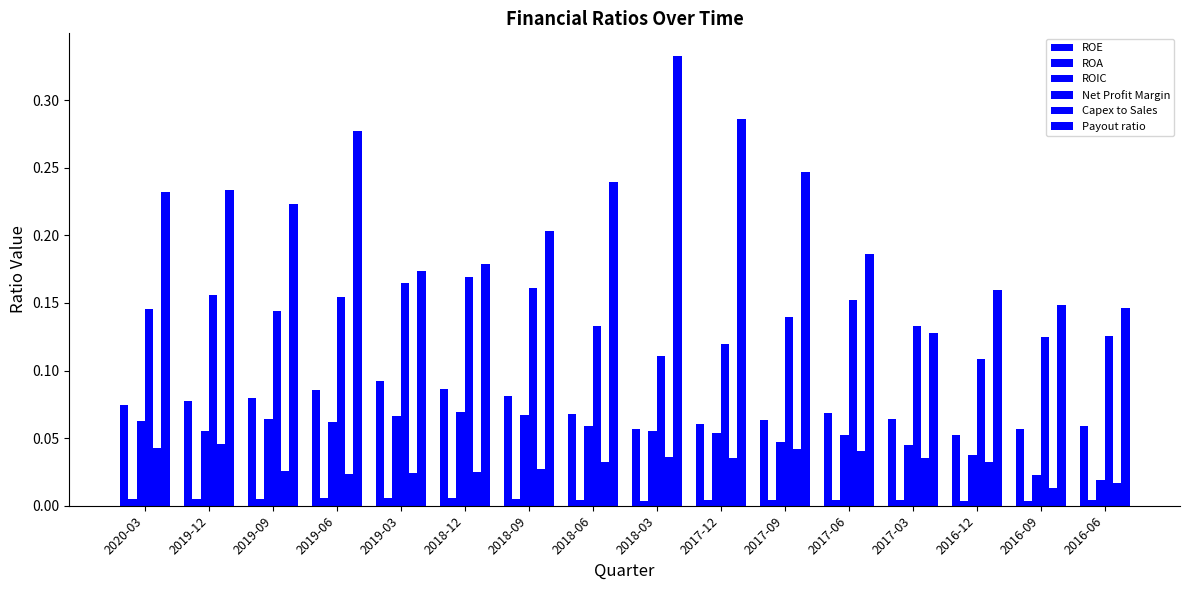

How many groups of bars are there?

16